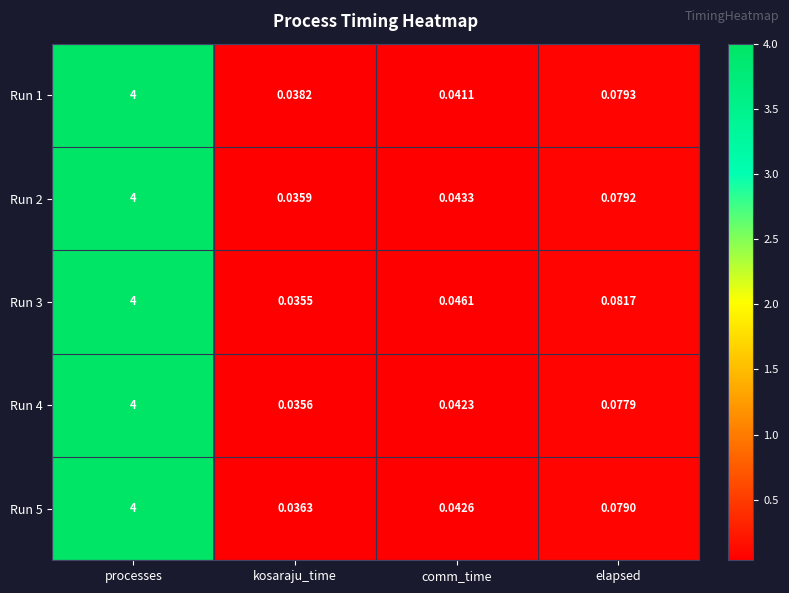

At which category is the sum across all series the highest?

processes